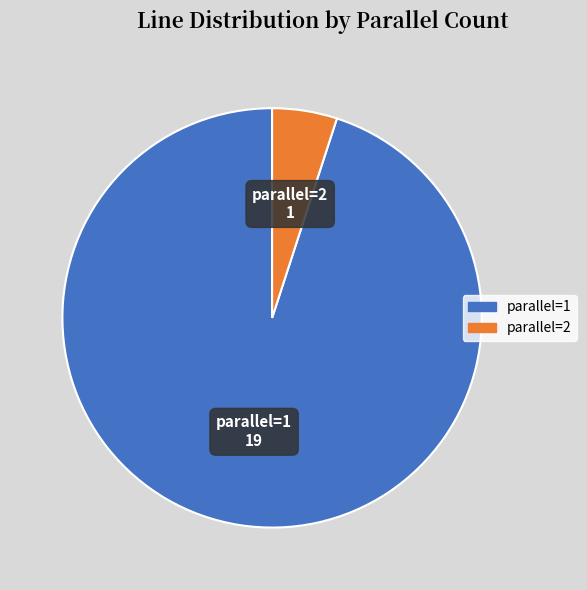

Is it true that parallel=2 is 5% of the pie?

True